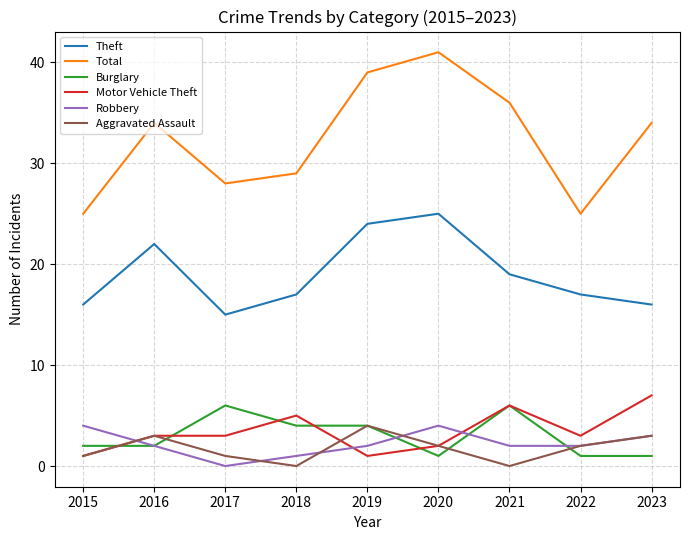

Which series has the widest spread of values?

Total